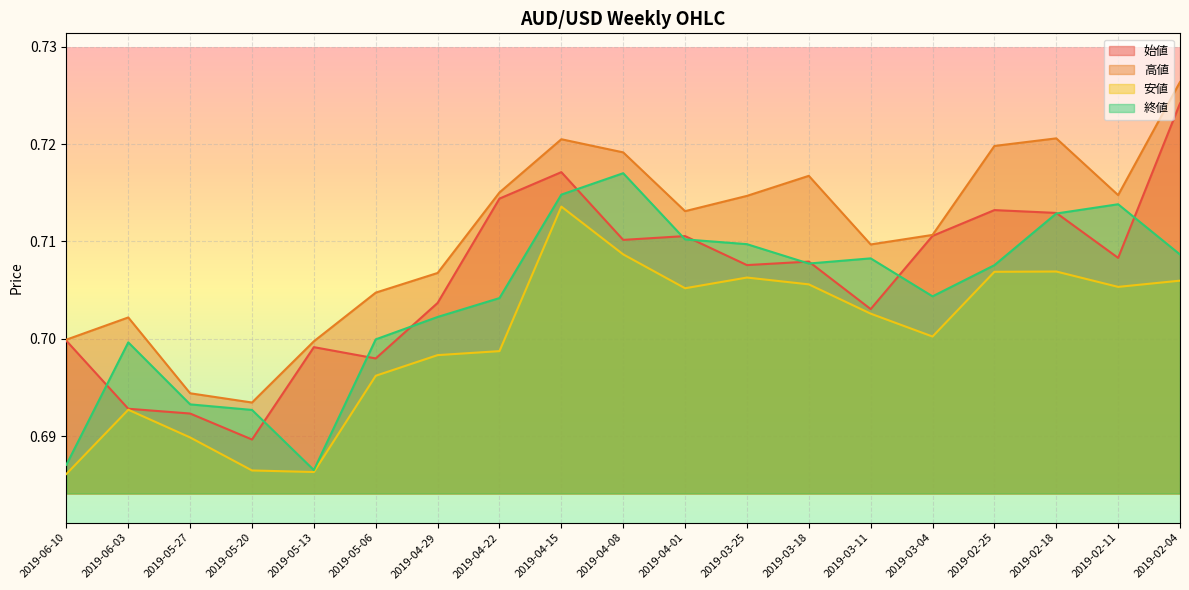

True or false: 終値 and 高値 intersect in this chart.

False